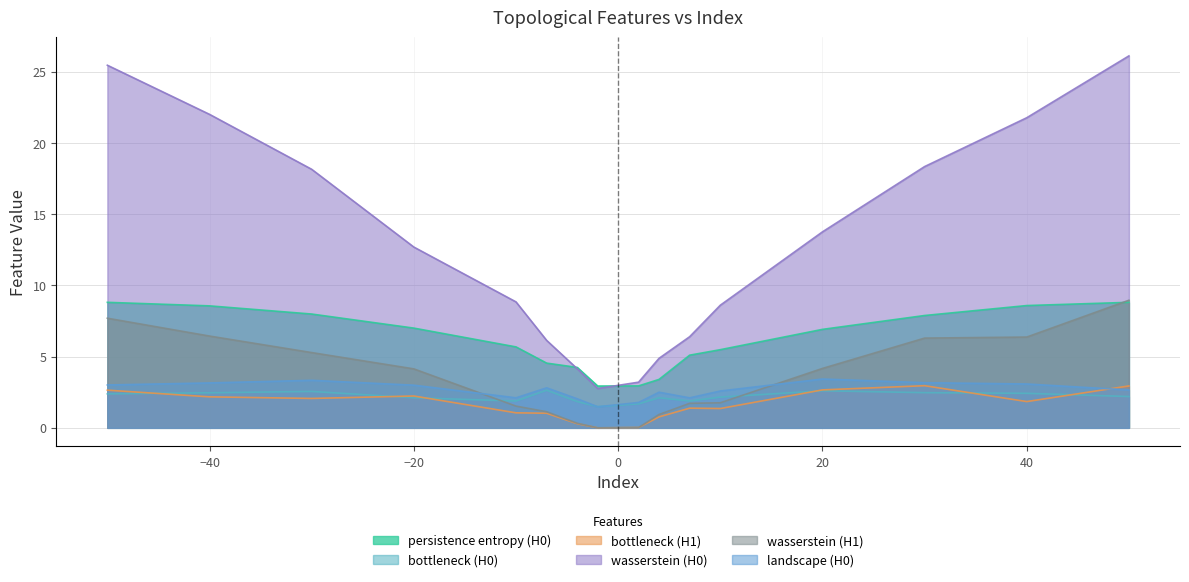

Does the chart display data point markers on the line(s)?

No